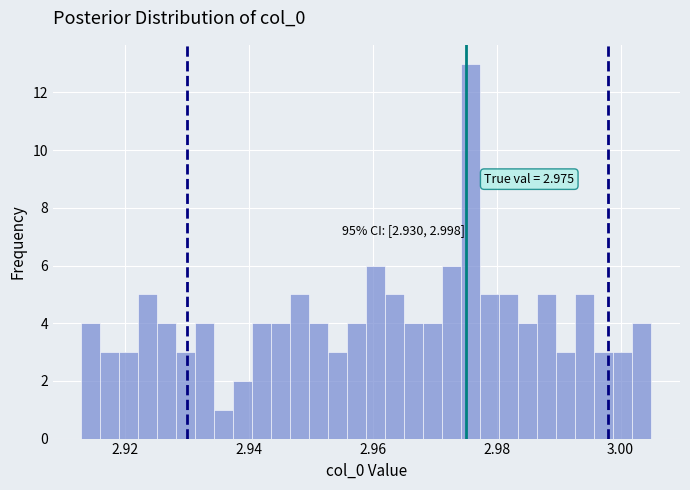

Around what value on the x-axis is the tallest bar? Give the approximate position of its centre, as read against the axis.

2.976